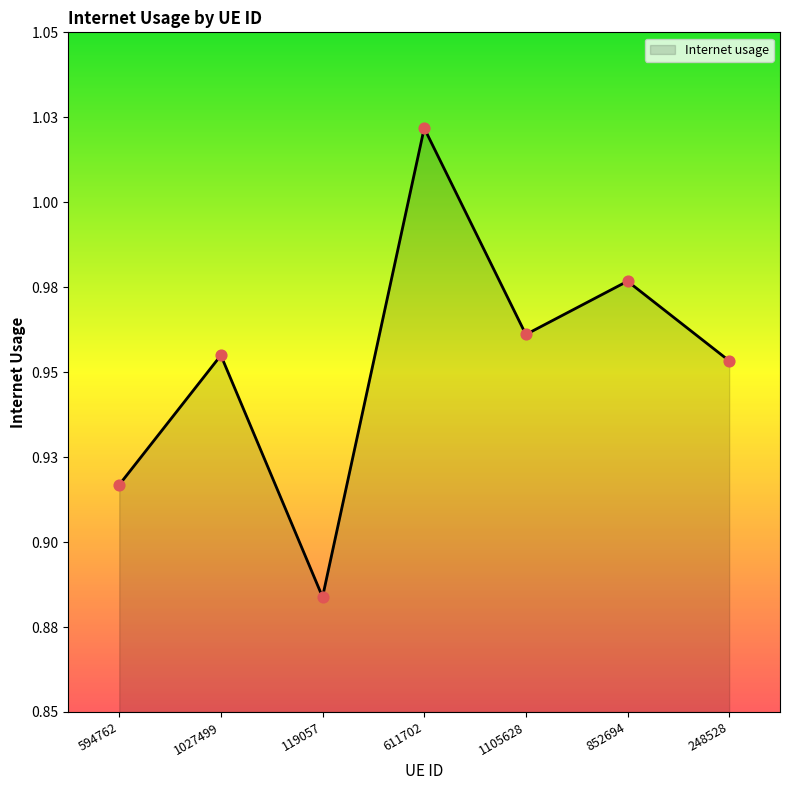

Which has a higher value, 852694 or 1105628?

852694